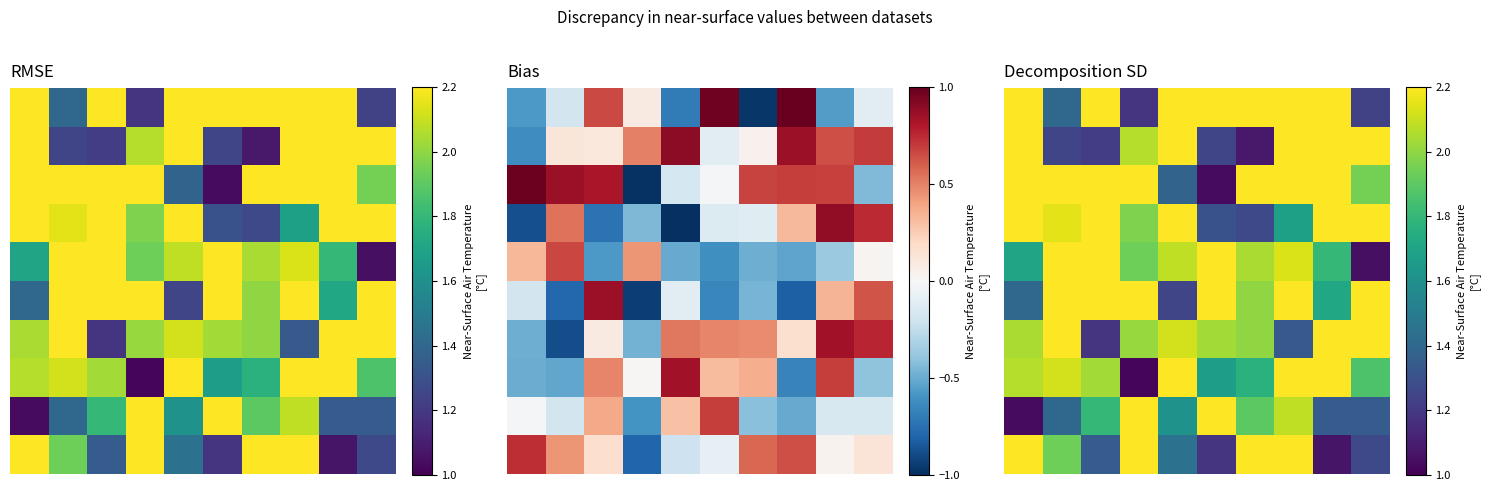

Between 3 and 6, which is larger?

6